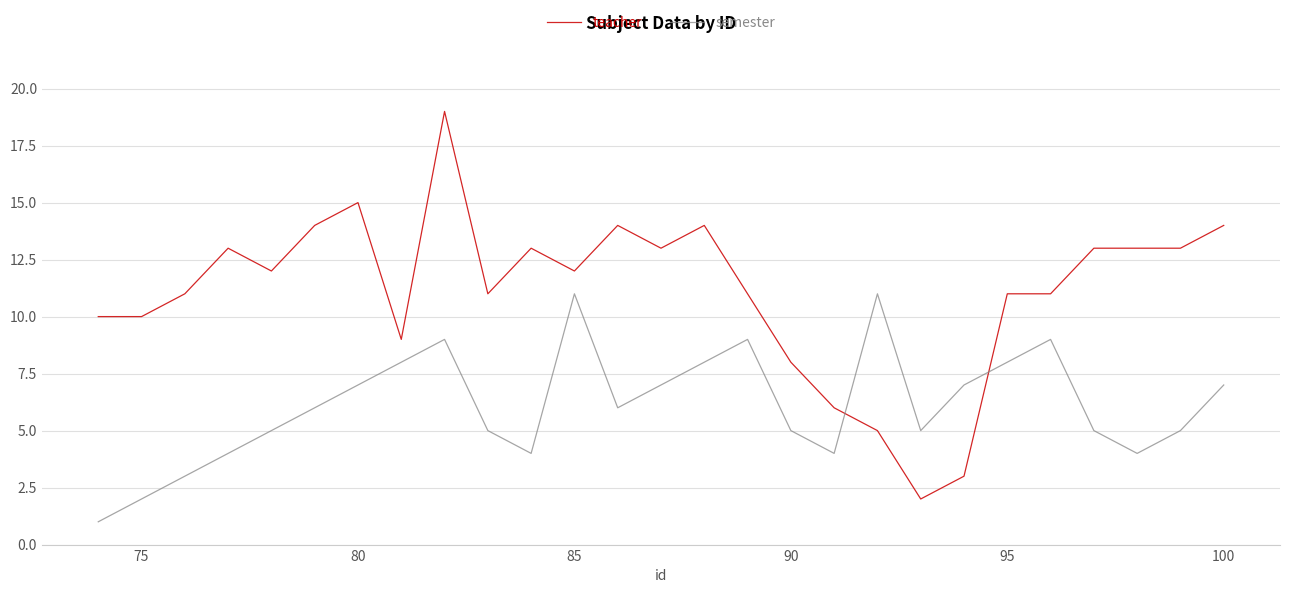

True or false: teacher and semester cross at least once.

True